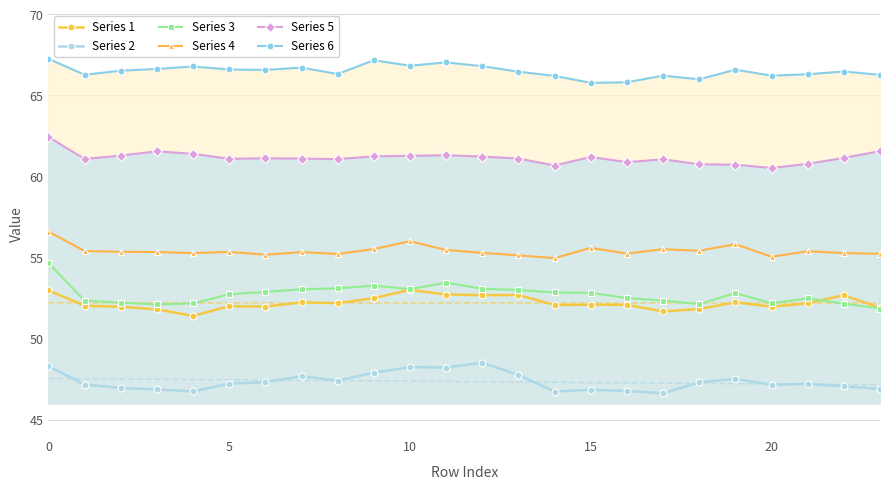

How many data points in Series 2 are less than 47?

8